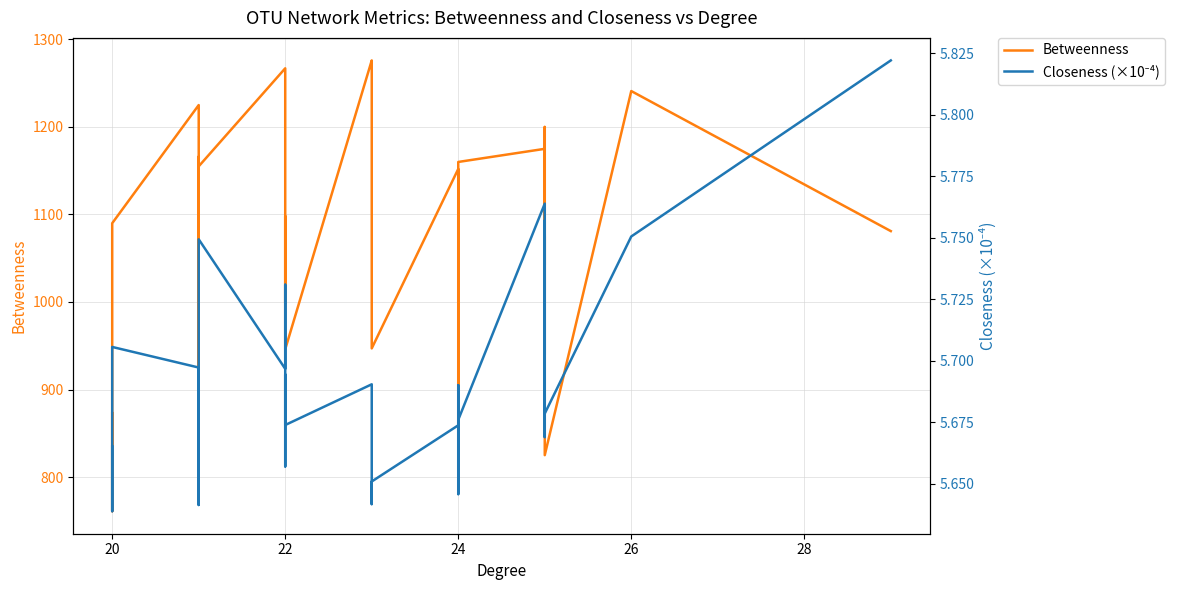

How many series are shown in this chart?

2